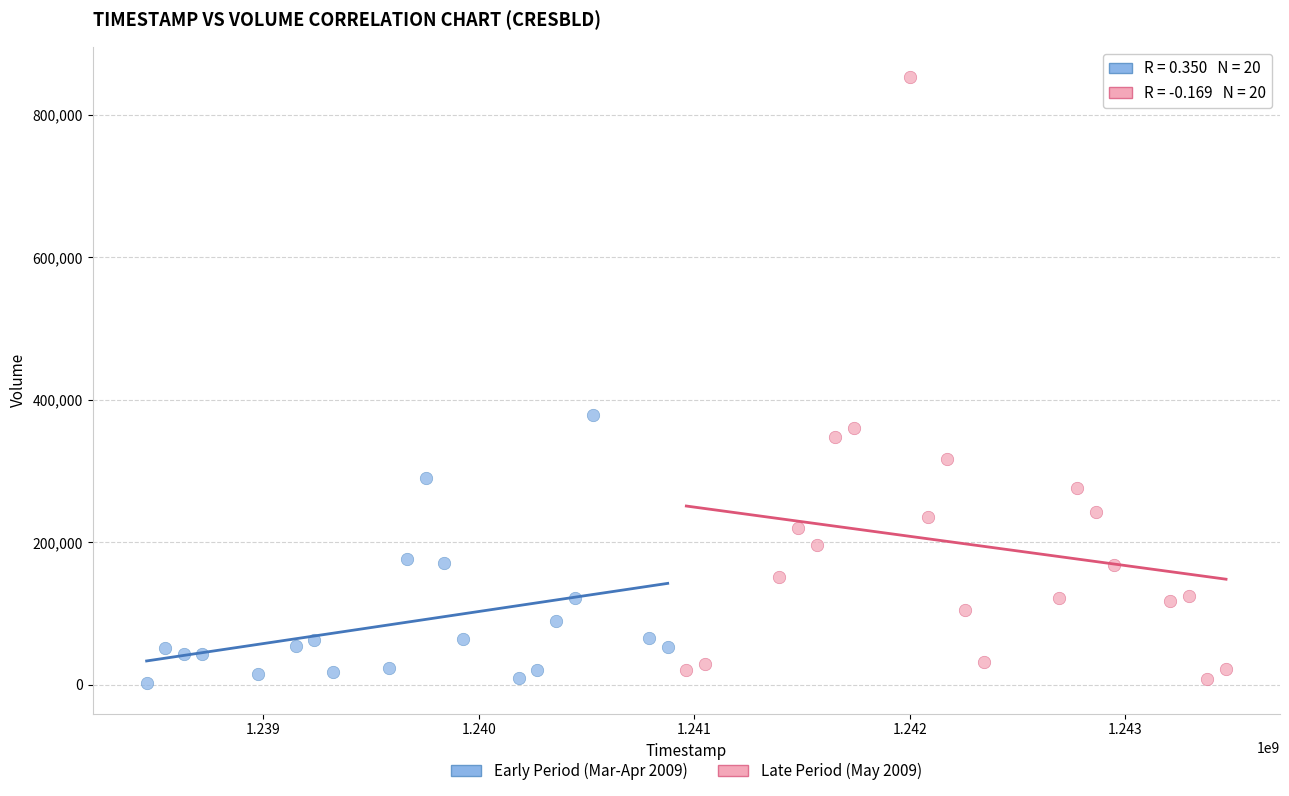

Which series reaches the maximum Y coordinate?

Late Period (May 2009)